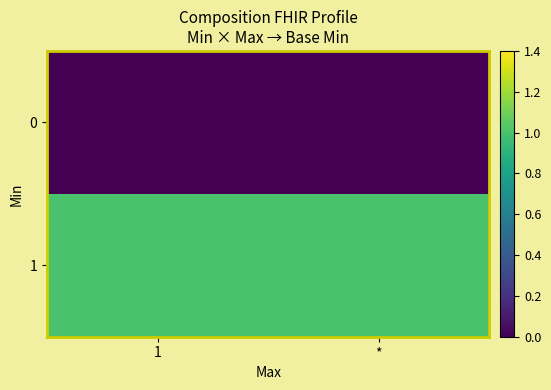

Reading right to left, what are all the values shown in this chart?

0: *=0	1=0
1: *=1	1=1